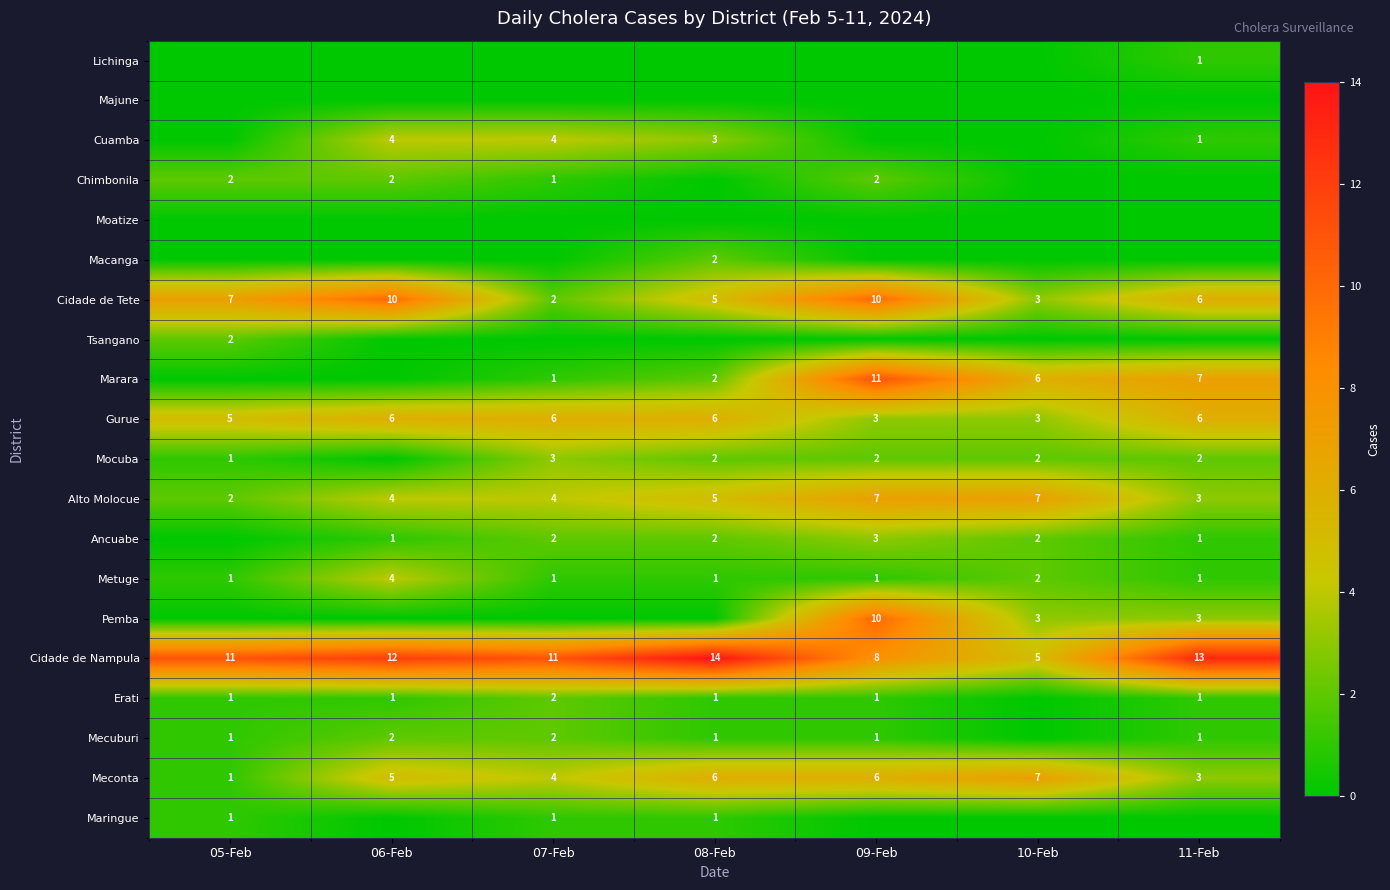

Is it true that Ancuabe equals 1 at 10-Feb?

False